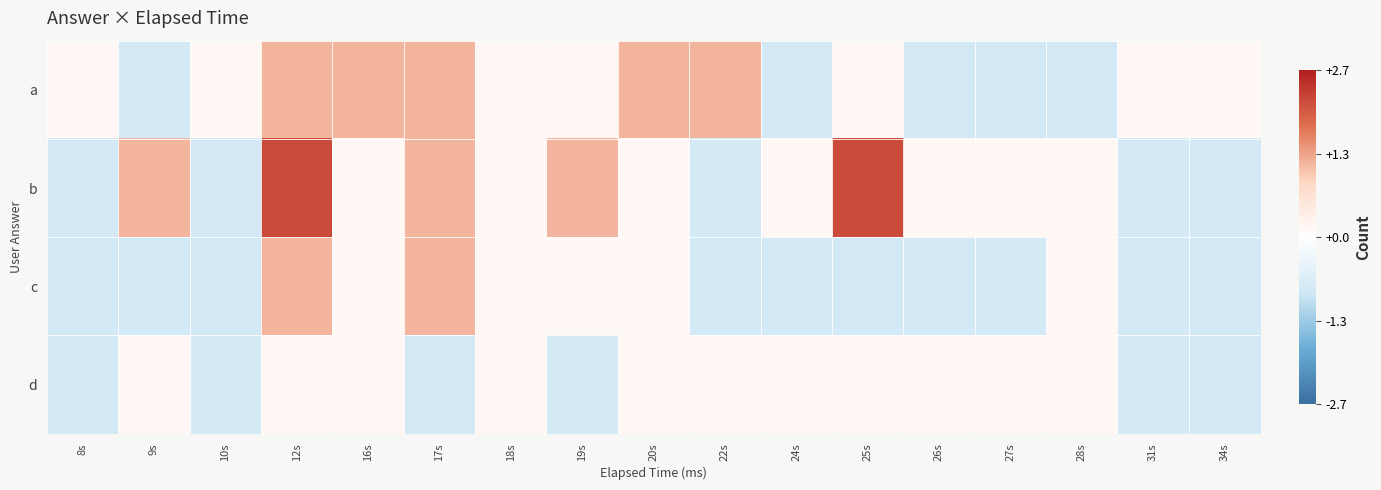

Reading right to left, what are all the values shown in this chart?

a: 34s=0.2	31s=0.2	28s=-0.8	27s=-0.8	26s=-0.8	25s=0.2	24s=-0.8	22s=1.2	20s=1.2	19s=0.2	18s=0.2	17s=1.2	16s=1.2	12s=1.2	10s=0.2	9s=-0.8	8s=0.2
b: 34s=-0.8	31s=-0.8	28s=0.2	27s=0.2	26s=0.2	25s=2.2	24s=0.2	22s=-0.8	20s=0.2	19s=1.2	18s=0.2	17s=1.2	16s=0.2	12s=2.2	10s=-0.8	9s=1.2	8s=-0.8
c: 34s=-0.8	31s=-0.8	28s=0.2	27s=-0.8	26s=-0.8	25s=-0.8	24s=-0.8	22s=-0.8	20s=0.2	19s=0.2	18s=0.2	17s=1.2	16s=0.2	12s=1.2	10s=-0.8	9s=-0.8	8s=-0.8
d: 34s=-0.8	31s=-0.8	28s=0.2	27s=0.2	26s=0.2	25s=0.2	24s=0.2	22s=0.2	20s=0.2	19s=-0.8	18s=0.2	17s=-0.8	16s=0.2	12s=0.2	10s=-0.8	9s=0.2	8s=-0.8